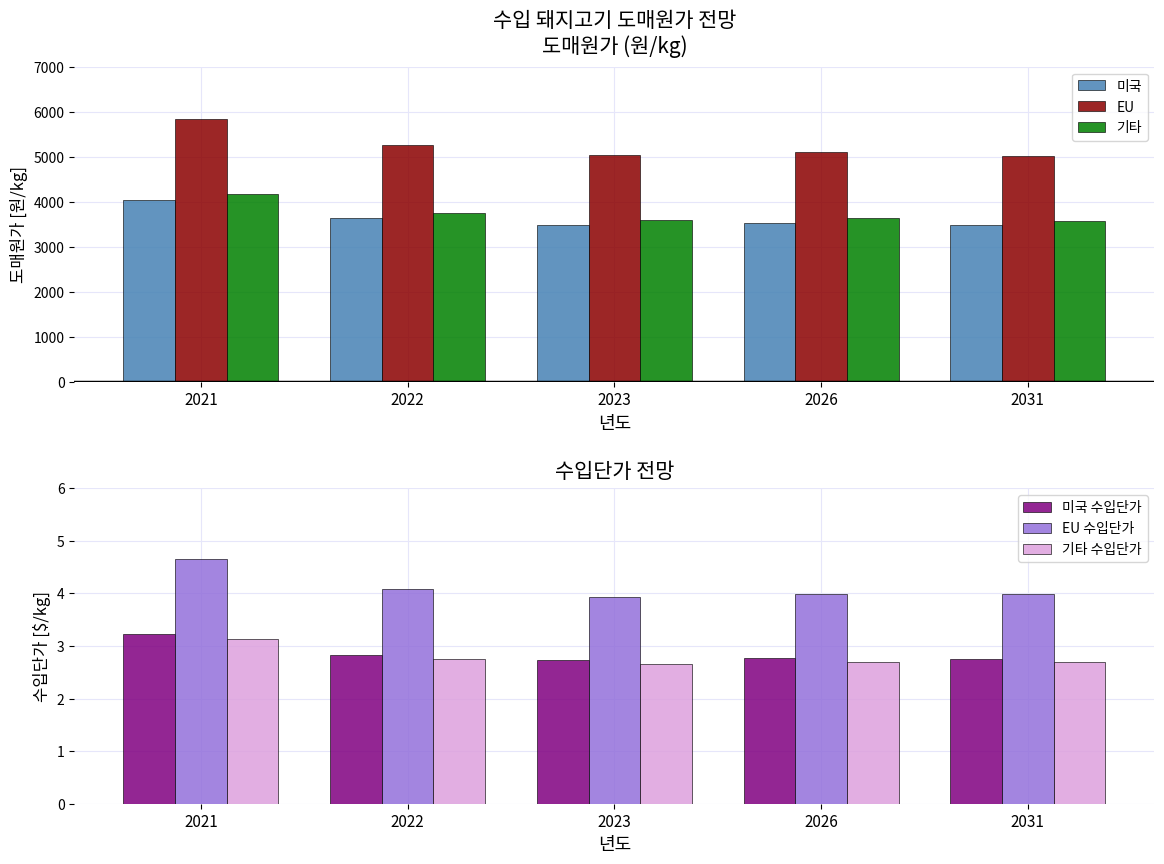

Reading right to left, transcribe all the data shown in this chart.

미국: 3484.0	3534.0	3492.0	3642.0	4051.0
EU: 5025.0	5097.0	5037.0	5253.0	5842.0
기타: 3584.0	3636.0	3593.0	3747.0	4167.0
미국 수입단가: 2.8	2.8	2.7	2.8	3.2
EU 수입단가: 4.0	4.0	3.9	4.1	4.7
기타 수입단가: 2.7	2.7	2.7	2.8	3.1